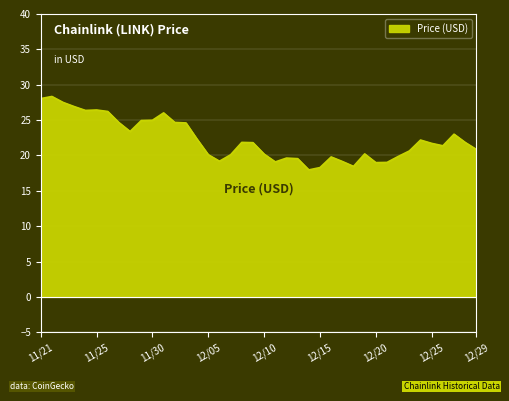

What is the label of the 7th point from the left?

11/26